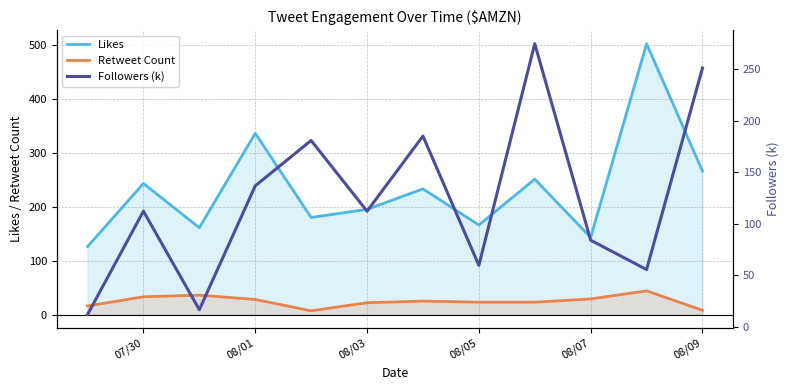

What is the highest value of the Retweet Count series?

44